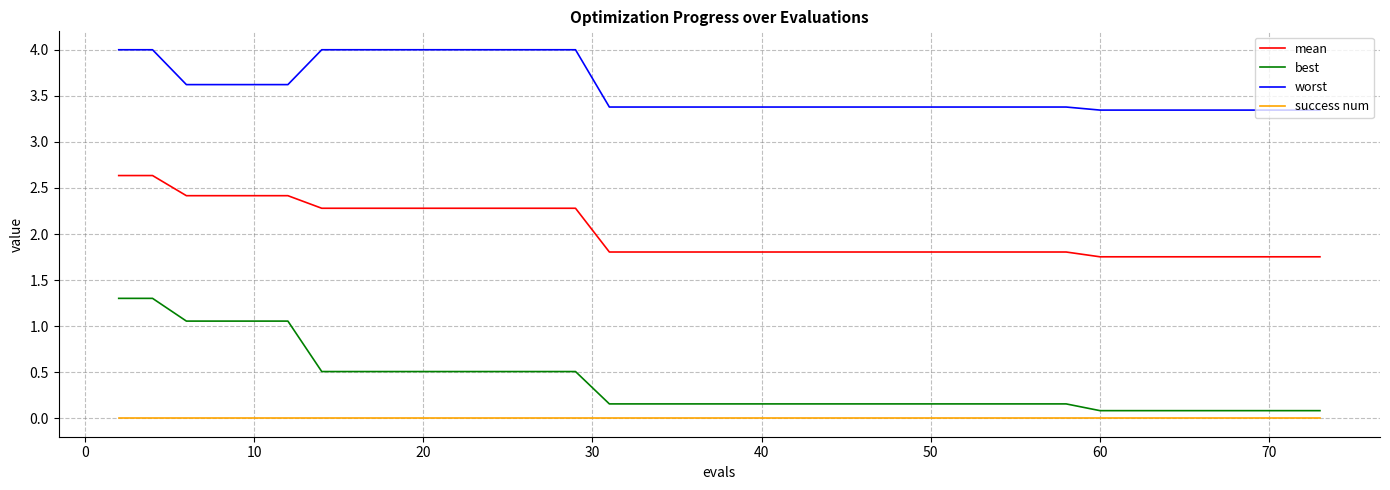

What is the maximum value for best?

1.3